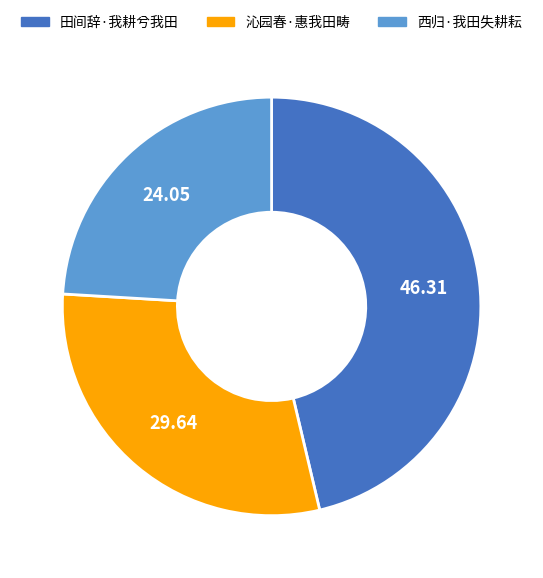

Count the number of slices in the pie.

3